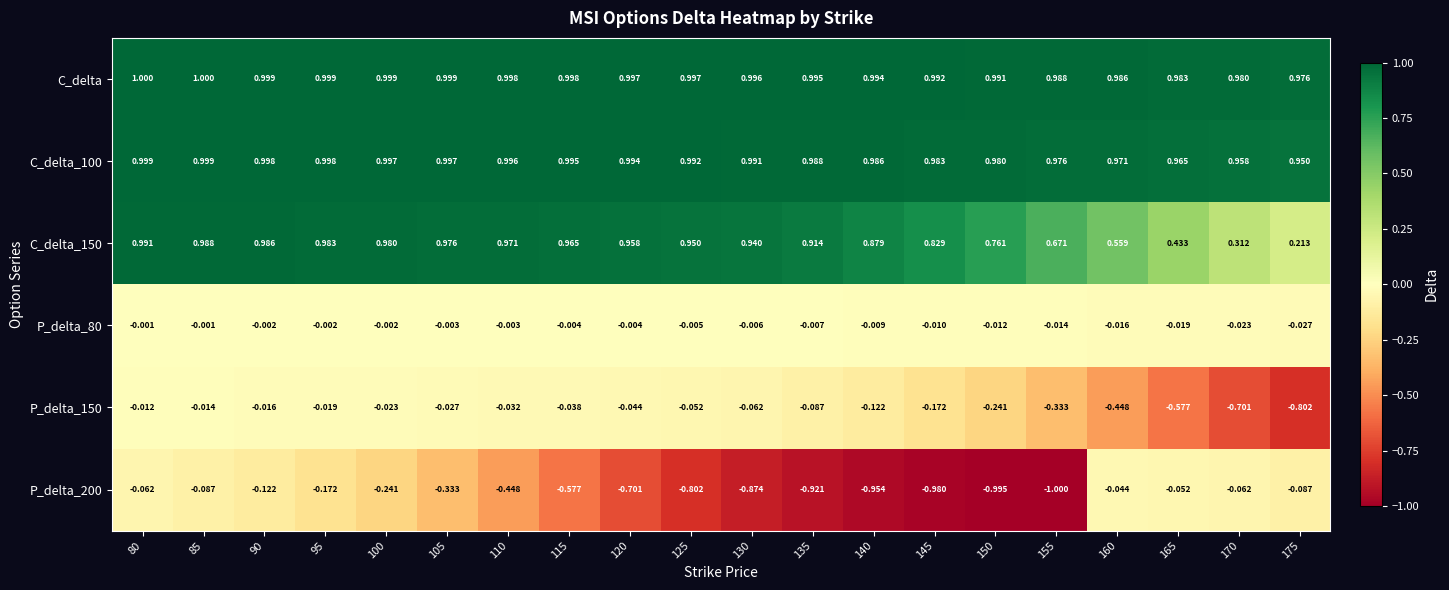

At how many categories does at least one series exceed 0?

20